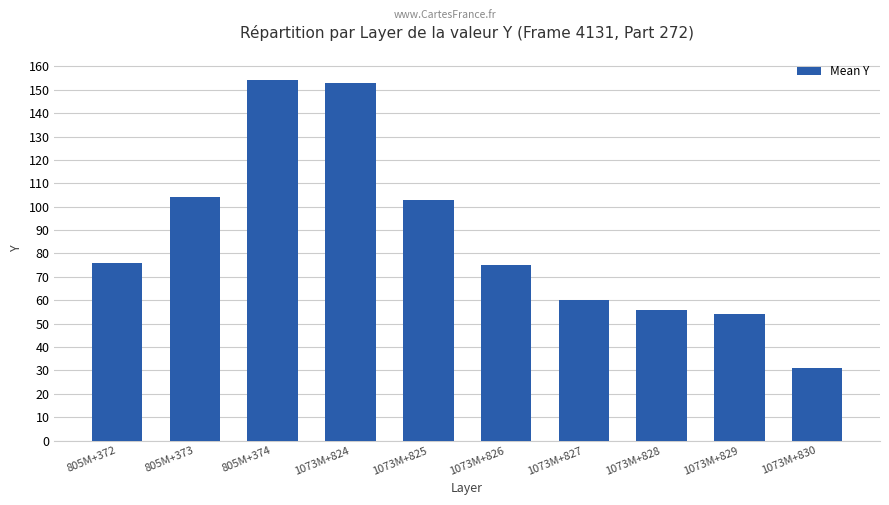

What is the minimum value shown in the chart?

31